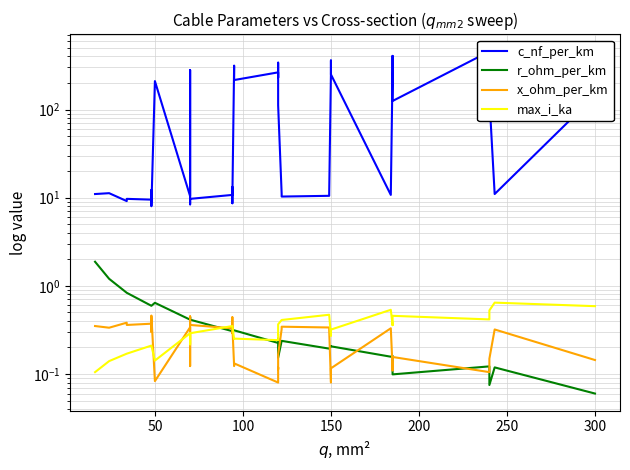

What is the label of the 12th point from the right?

150